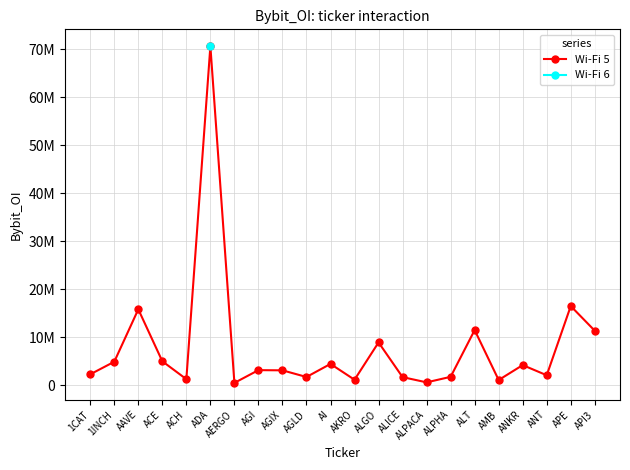

How many interior local valleys (lower than both neighbors) does the data have?

7